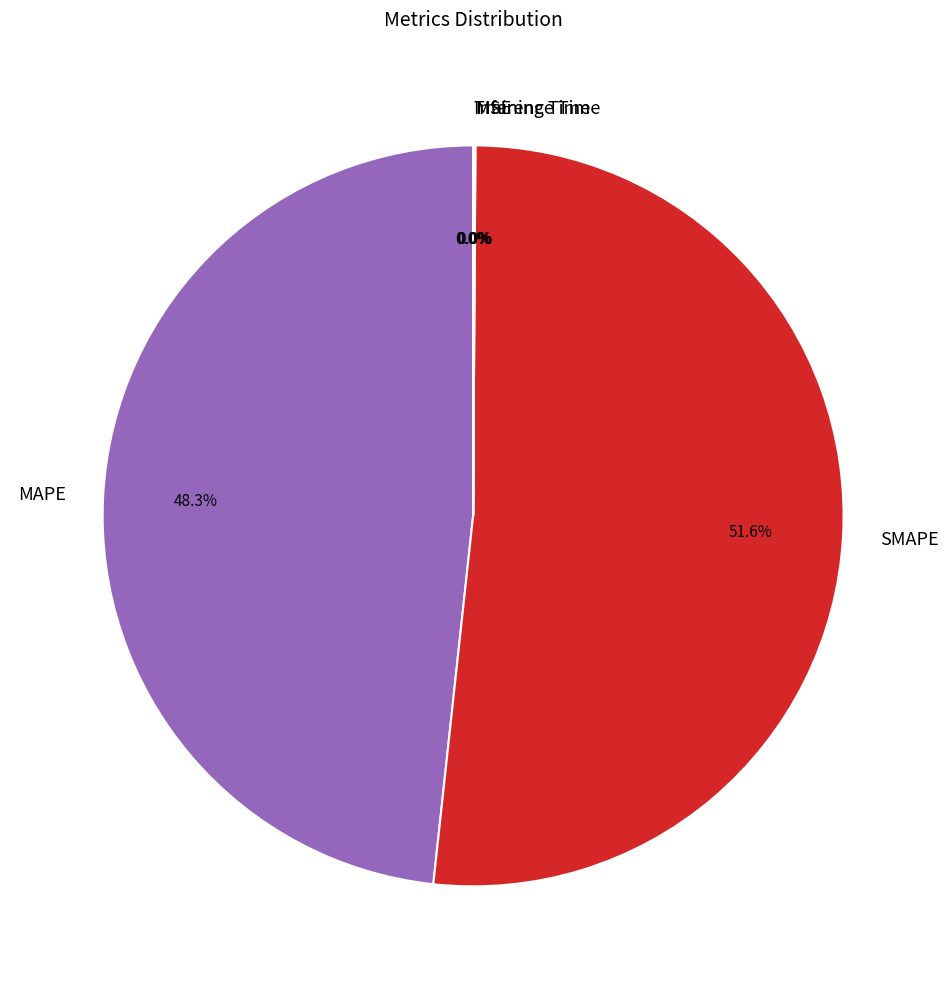

Which slice is the largest?

SMAPE